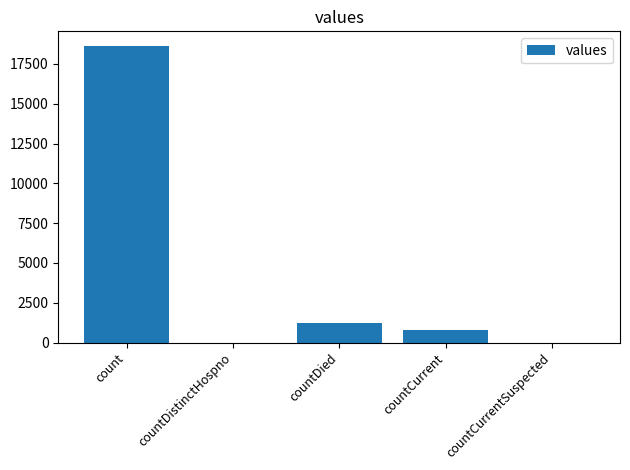

Where does the data first go above 789?

count